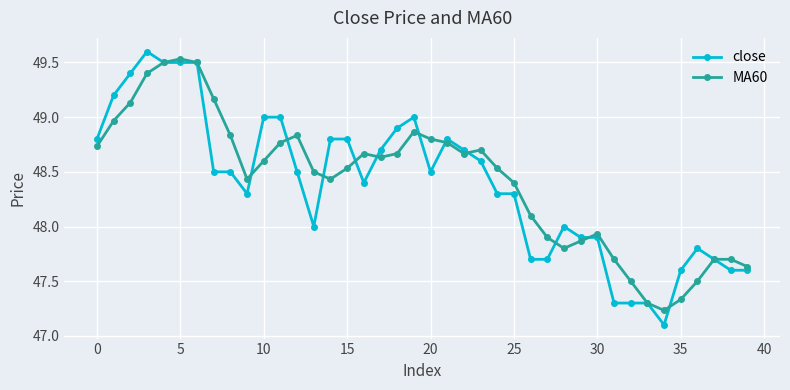

At how many categories does at least one series exceed 47?

40